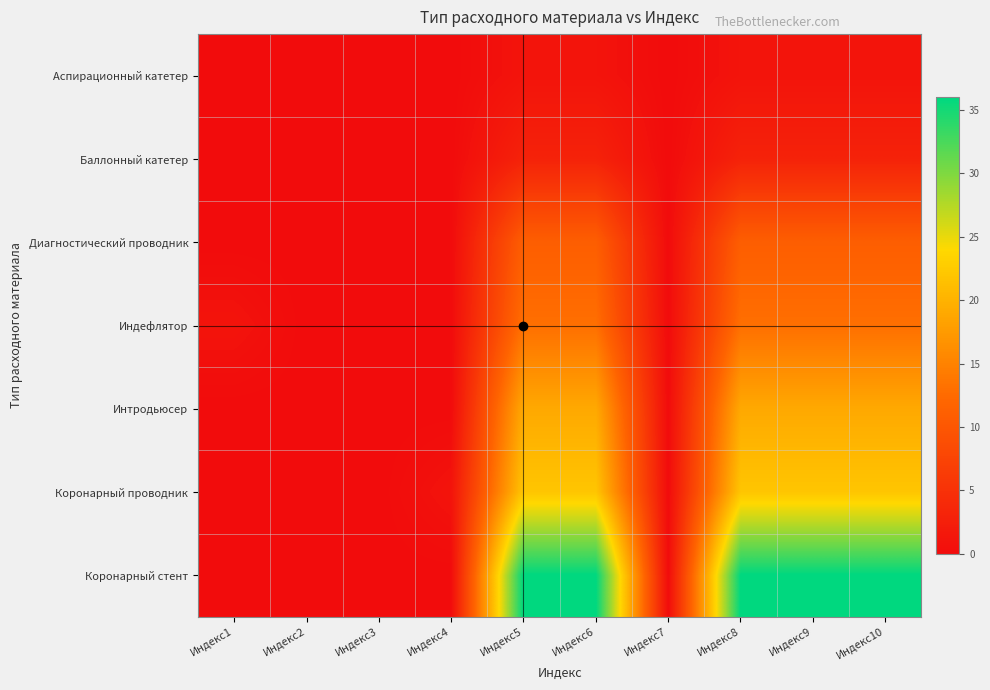

Reading left to right, extract all data points from this chart.

Аспирационный катетер: Индекс1=0	Индекс2=0	Индекс3=0	Индекс4=0	Индекс5=1	Индекс6=1	Индекс7=0	Индекс8=1	Индекс9=1	Индекс10=1
Баллонный катетер: Индекс1=0	Индекс2=0	Индекс3=0	Индекс4=0	Индекс5=3	Индекс6=3	Индекс7=0	Индекс8=3	Индекс9=3	Индекс10=3
Диагностический проводник: Индекс1=0	Индекс2=0	Индекс3=0	Индекс4=0	Индекс5=11	Индекс6=11	Индекс7=0	Индекс8=11	Индекс9=11	Индекс10=11
Индефлятор: Индекс1=1	Индекс2=0	Индекс3=0	Индекс4=0	Индекс5=13	Индекс6=13	Индекс7=0	Индекс8=13	Индекс9=13	Индекс10=13
Интродьюсер: Индекс1=0	Индекс2=0	Индекс3=0	Индекс4=0	Индекс5=19	Индекс6=19	Индекс7=0	Индекс8=19	Индекс9=19	Индекс10=19
Коронарный проводник: Индекс1=0	Индекс2=0	Индекс3=0	Индекс4=1	Индекс5=22	Индекс6=22	Индекс7=0	Индекс8=22	Индекс9=22	Индекс10=22
Коронарный стент: Индекс1=0	Индекс2=0	Индекс3=0	Индекс4=0	Индекс5=36	Индекс6=36	Индекс7=0	Индекс8=36	Индекс9=36	Индекс10=36